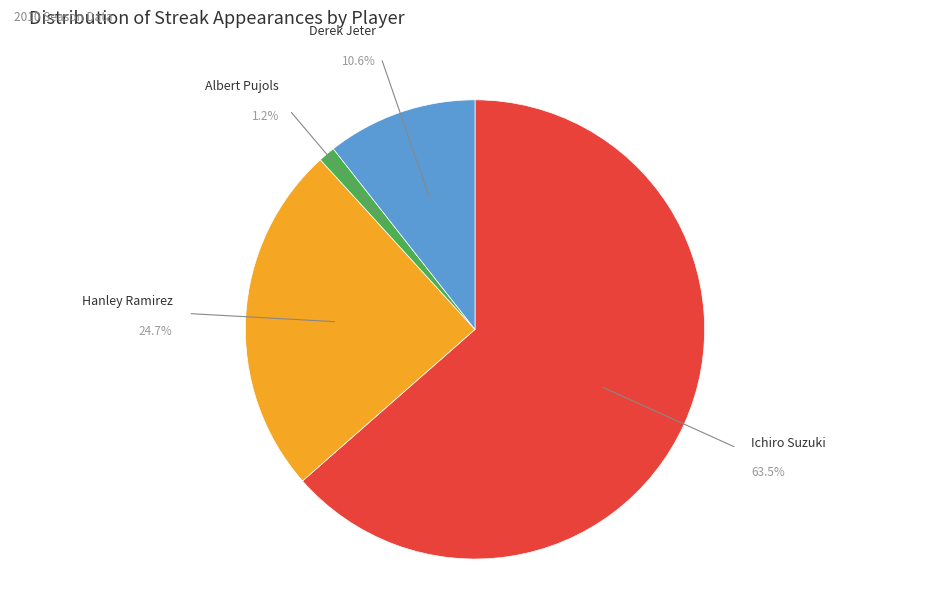

The Ichiro Suzuki slice represents 26% of the pie. True or false?

False